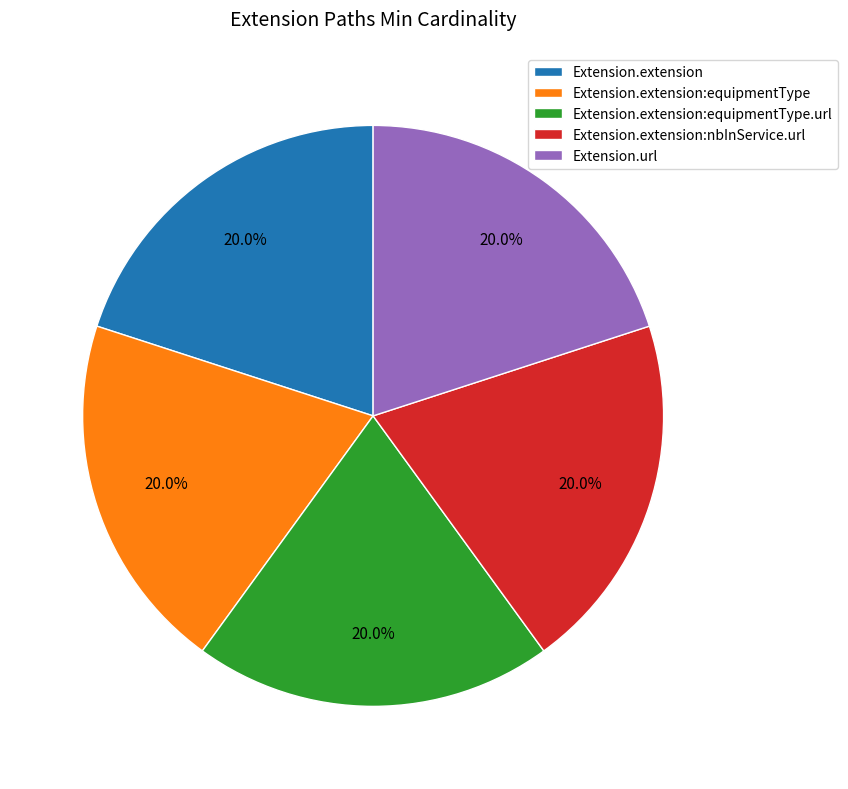

How many segments does this pie chart have?

5